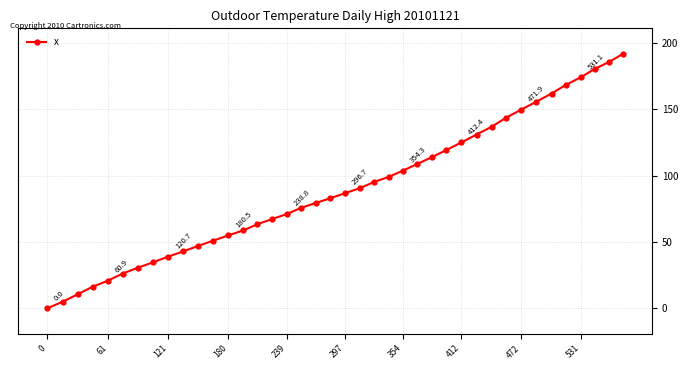

Count the number of categories in the chart.

40